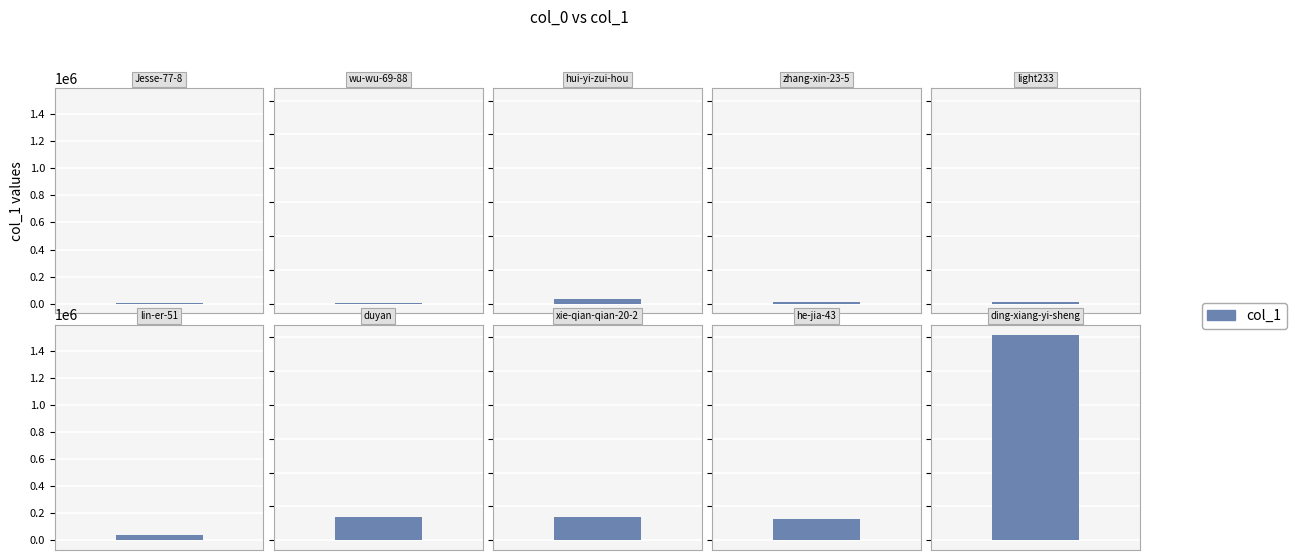

Count the number of values greater than 37749.

4